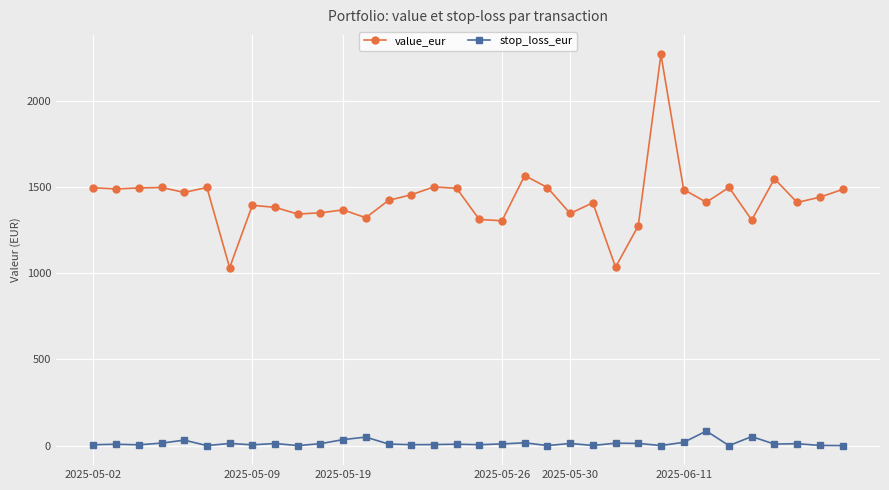

How many interior local valleys does the value_eur series have?

11